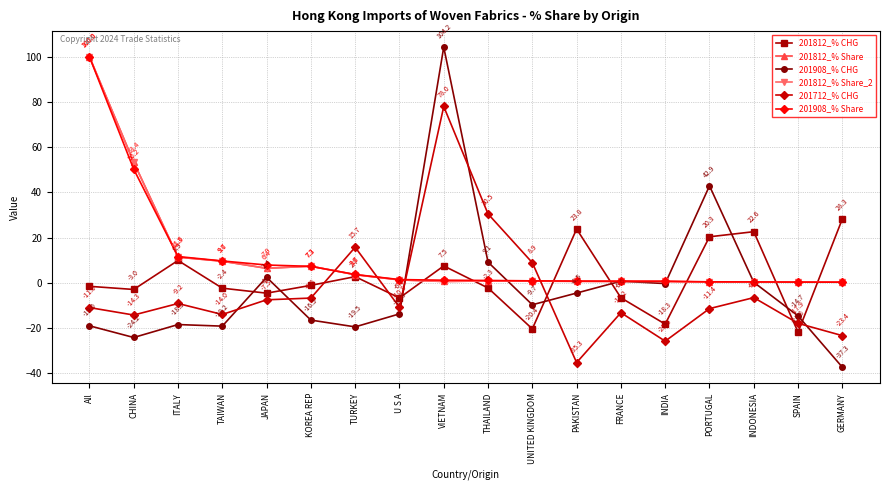

The value of 201712_% CHG at JAPAN is -2.2. True or false?

False